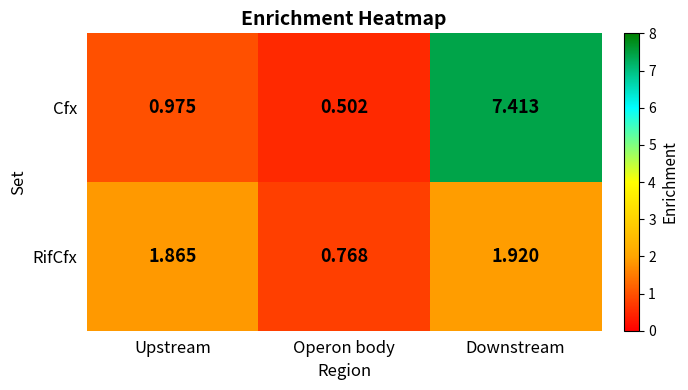

Is the value of Cfx at Downstream greater than the value of RifCfx at Downstream?

Yes